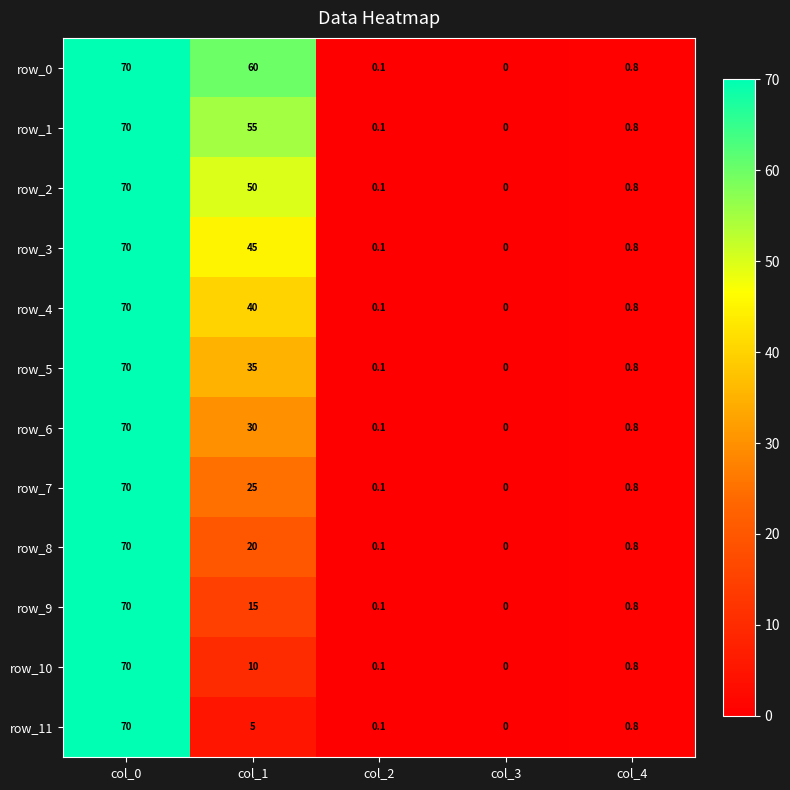

What is the total value across all series at col_1?

390.0